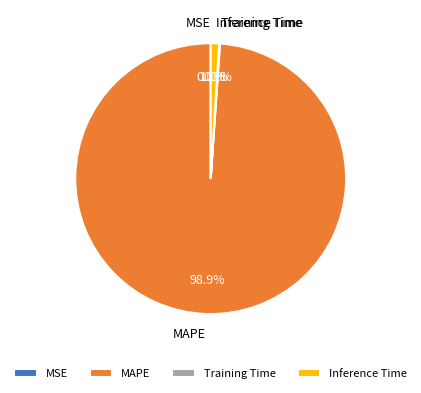

Which slice is the largest?

MAPE